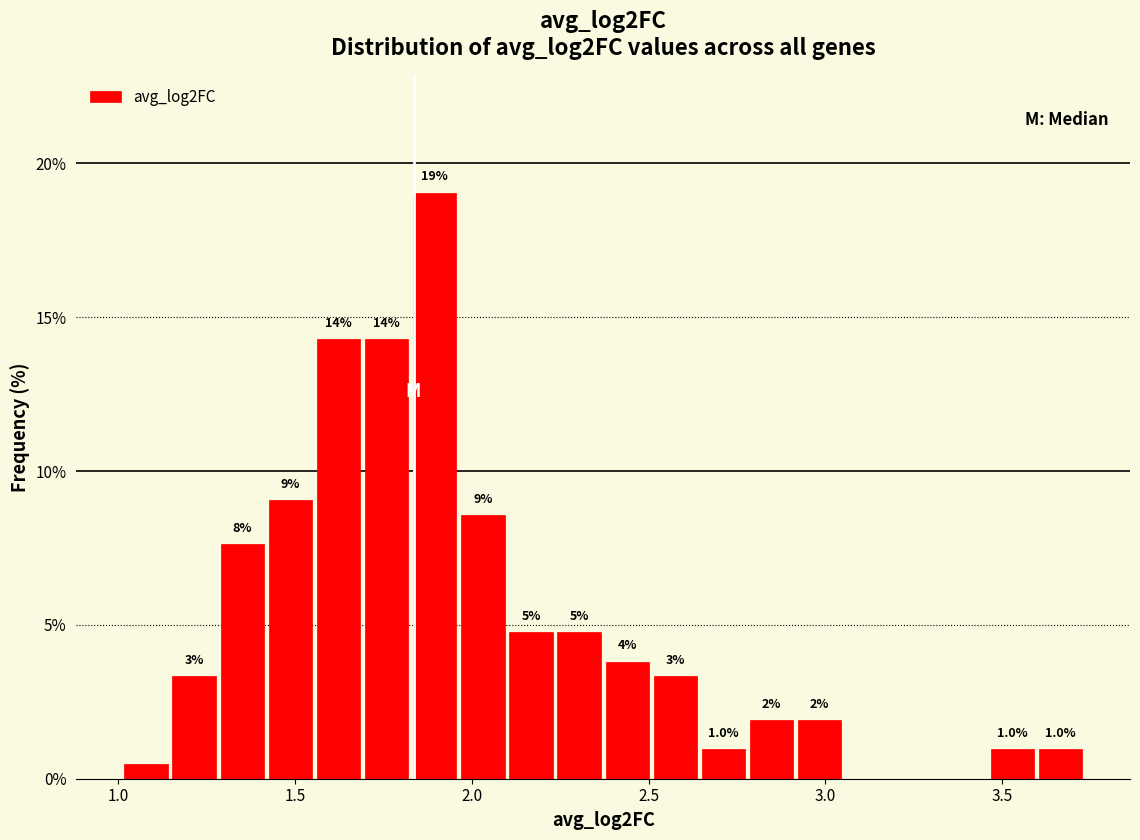

Read against the x-axis, roughly where is the centre of the tallest bar?

1.90